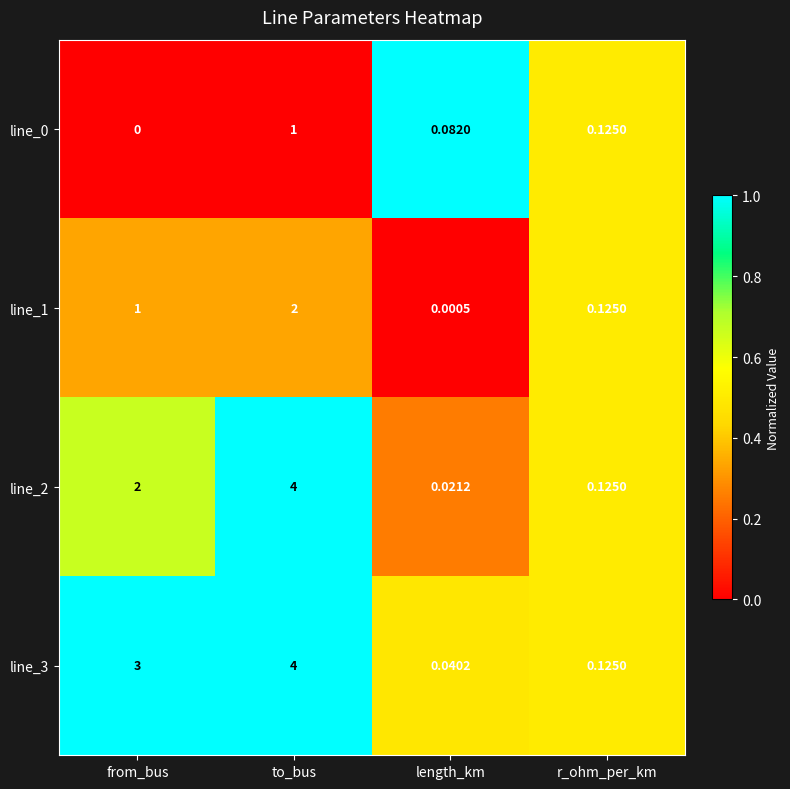

At which category is the sum across all series the highest?

to_bus